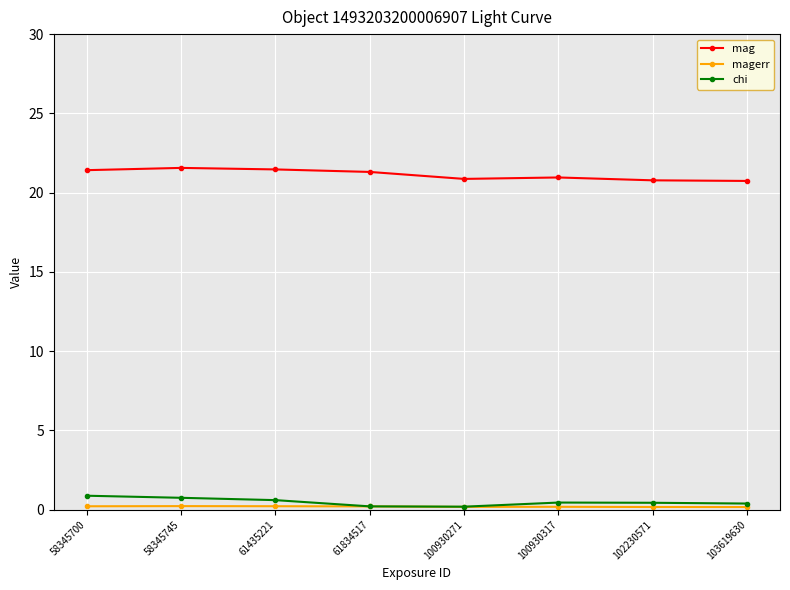

What is the lowest value of the mag series?

20.7